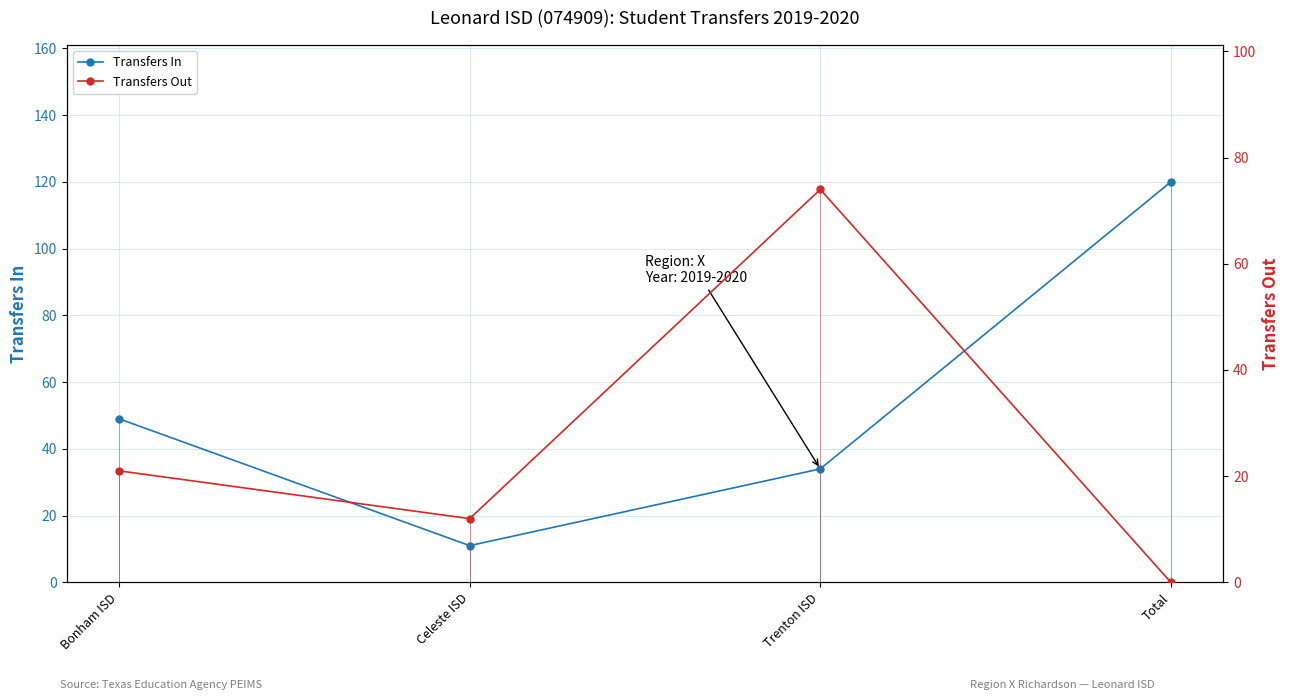

At how many categories does at least one series exceed 72?

2